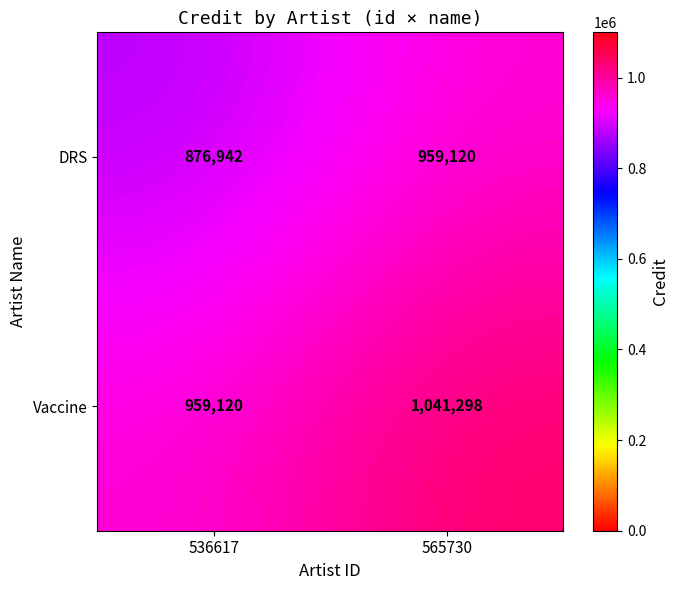

At how many categories does at least one series exceed 955180?

2